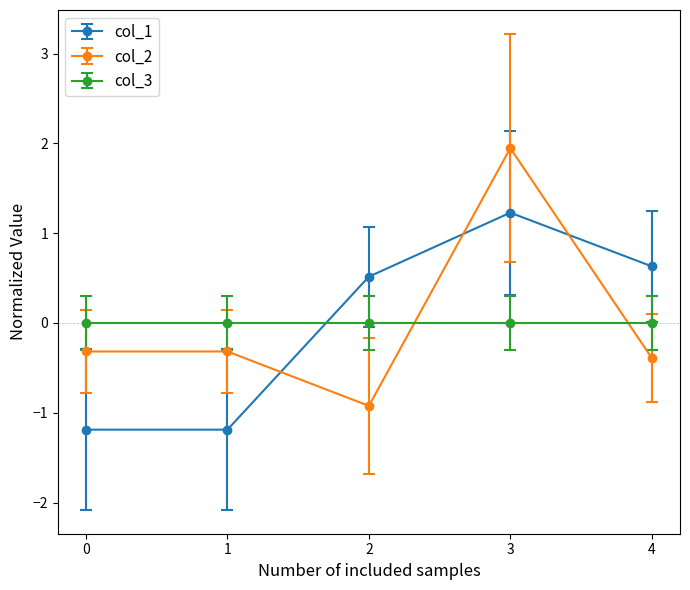

Where do col_2 and col_1 first cross each other?

1 and 2